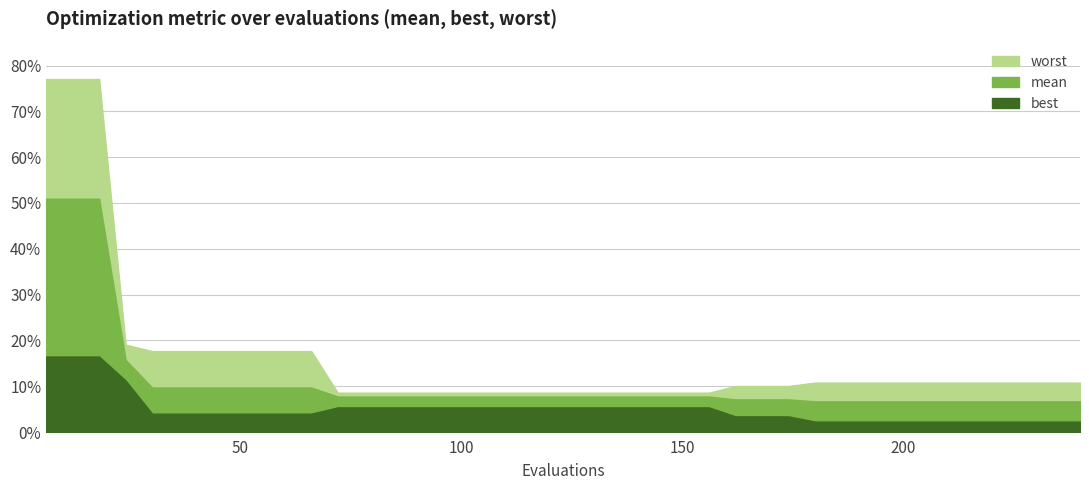

List the series in order of their overall mean, lowest first.

best, mean, worst